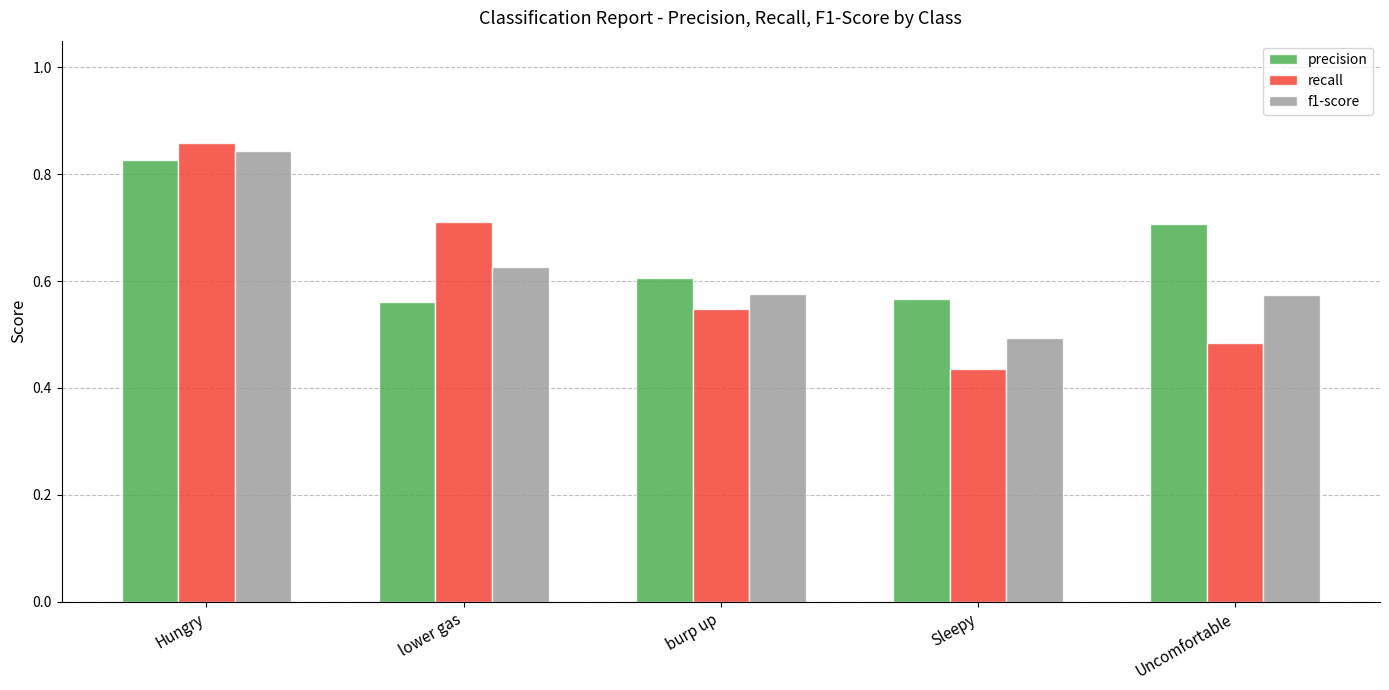

Count the f1-score values in the range 0 to 1.

5